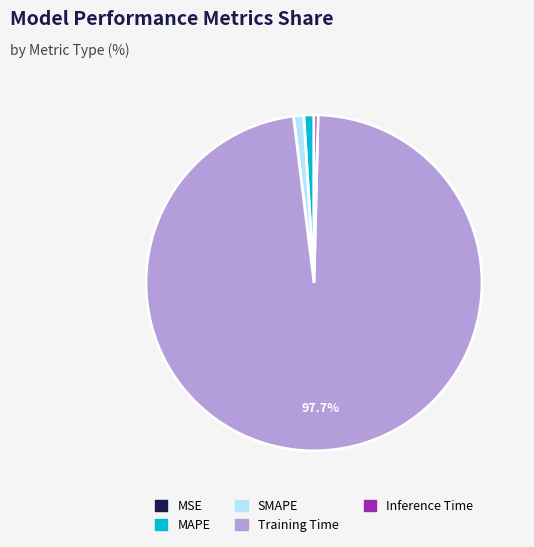

Which category has the biggest portion of the pie?

Training Time